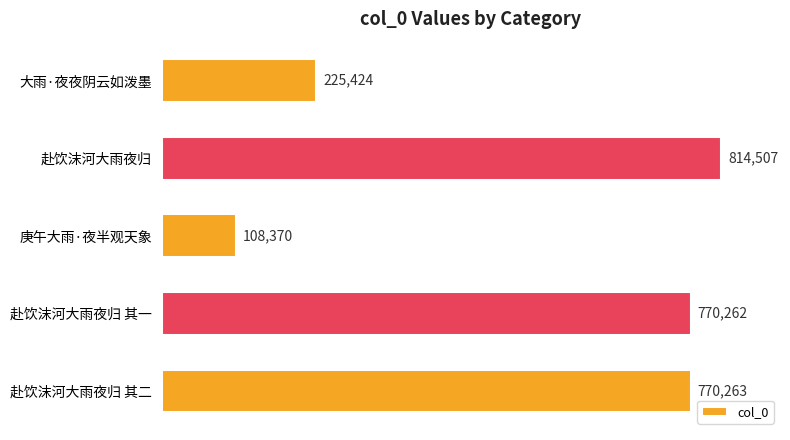

Which category has the lowest value across all series?

庚午大雨·夜半观天象